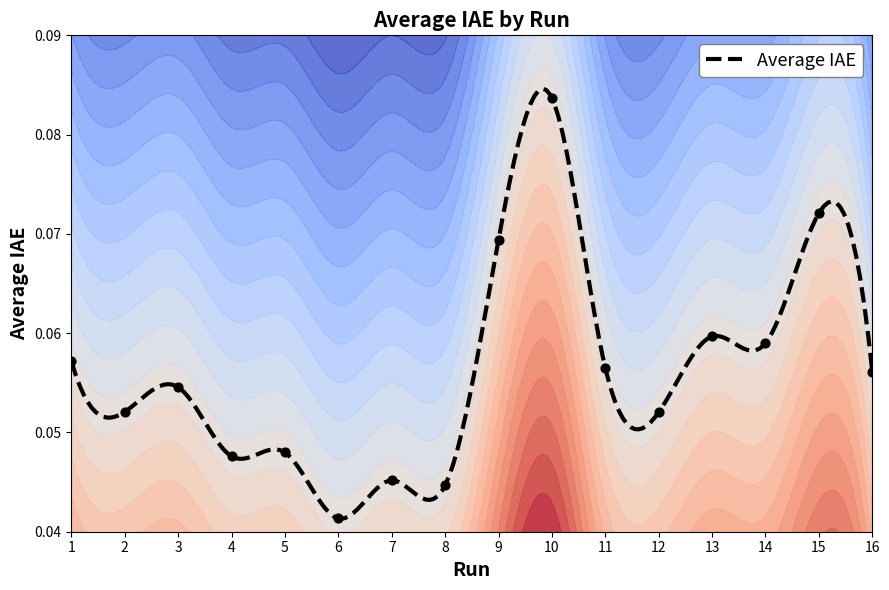

Between 7 and 16, which is larger?

16